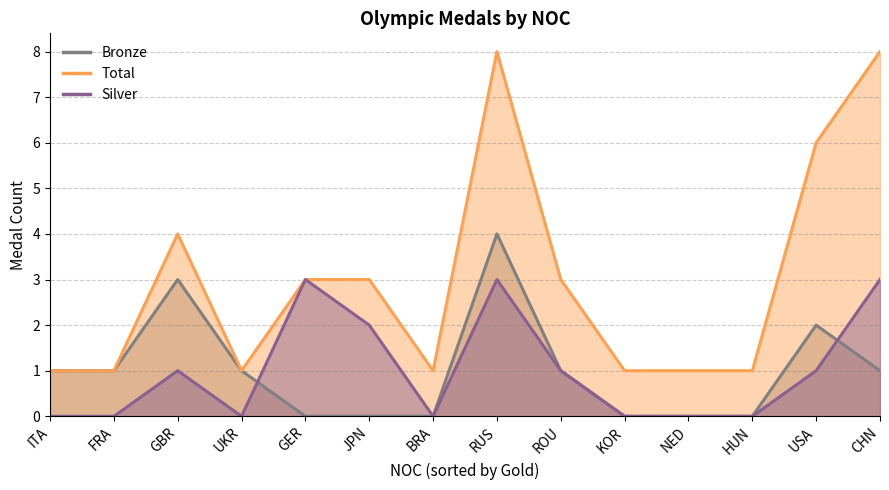

Rank the series by their maximum value, from lowest to highest.

Silver, Bronze, Total